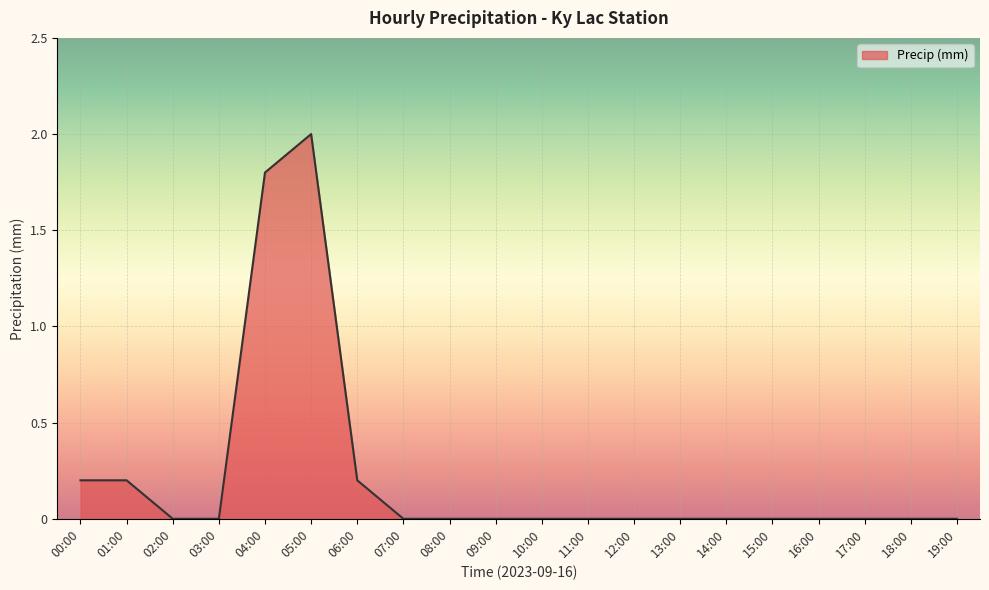

Does the chart have visible grid lines?

Yes